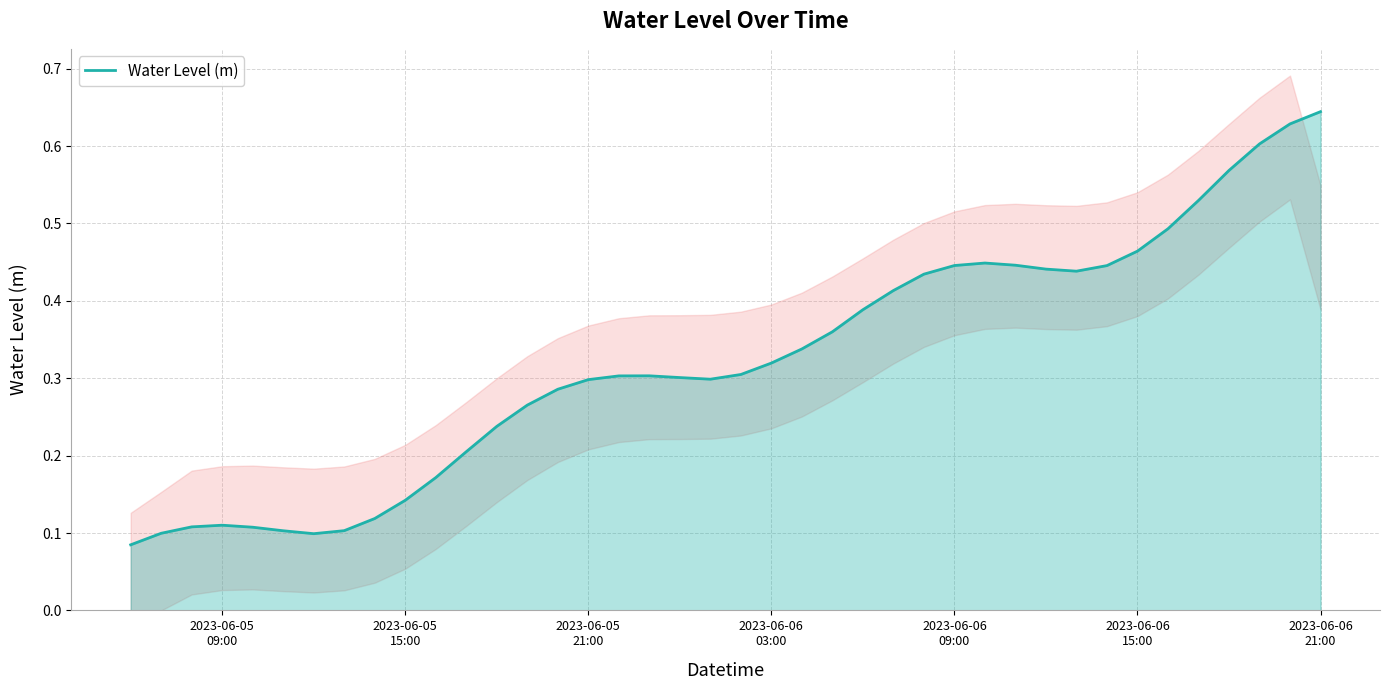

What is the smallest value displayed?

0.1